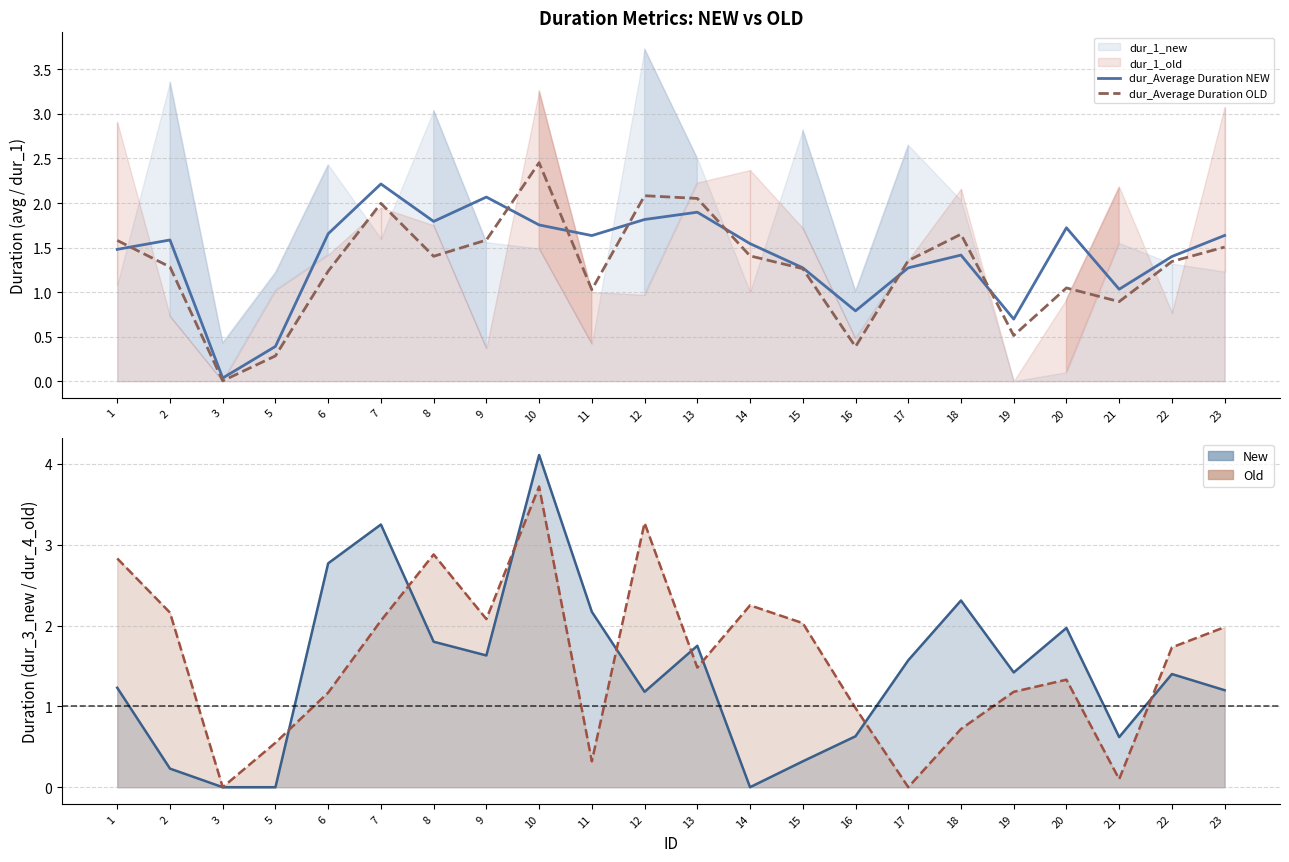

What is the sum of the dur_Average Duration NEW values at 11 and 1?

3.1